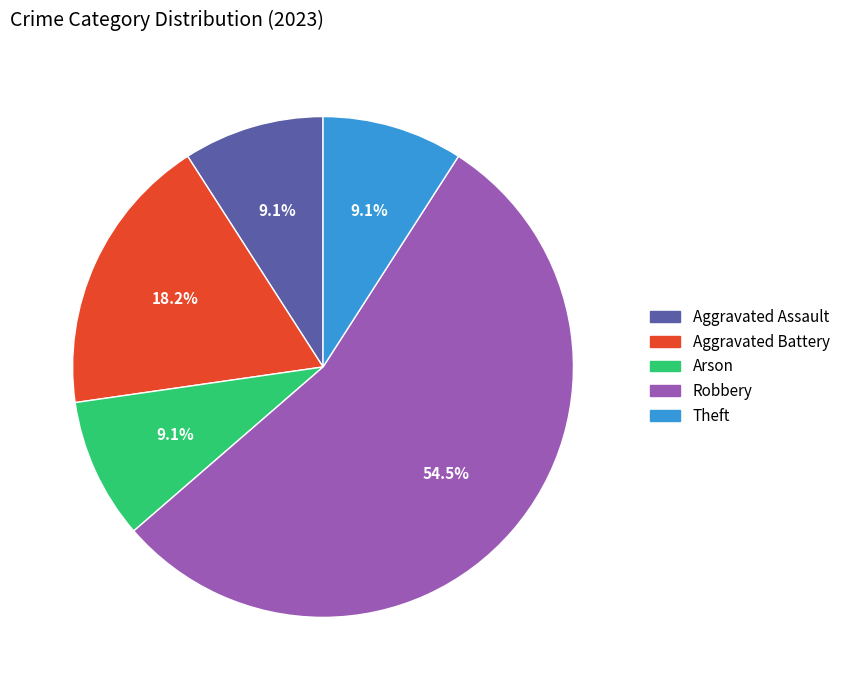

Is Arson the majority of the pie?

No